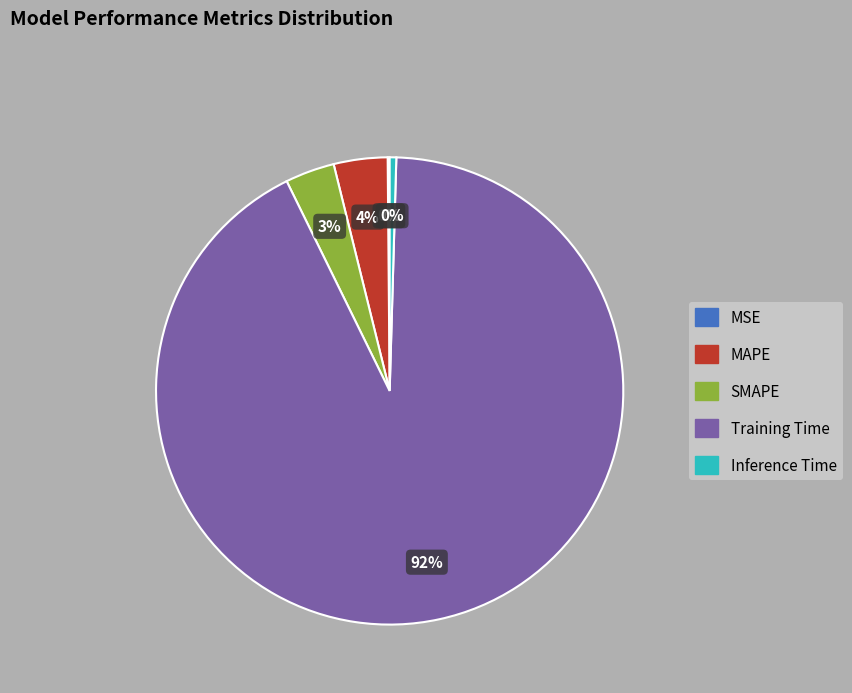

Which slice is the largest?

Training Time